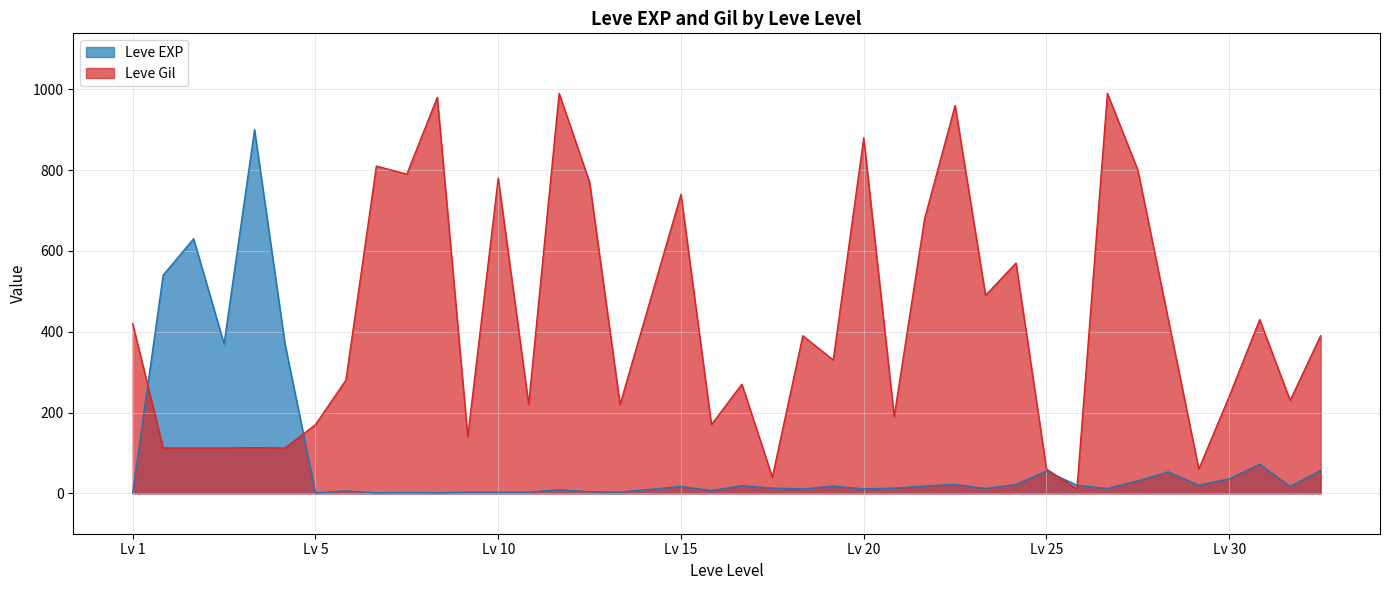

At which category does the chart reach its peak across all series?

10